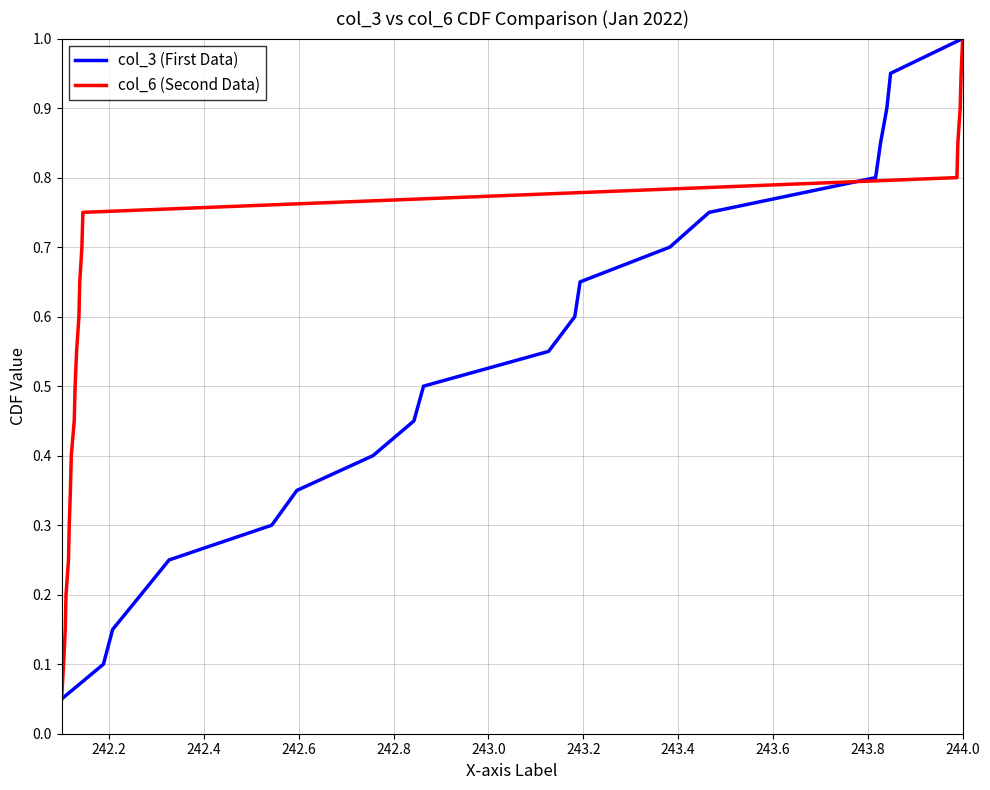

What is the maximum value for col_3 (First Data)?

1.0